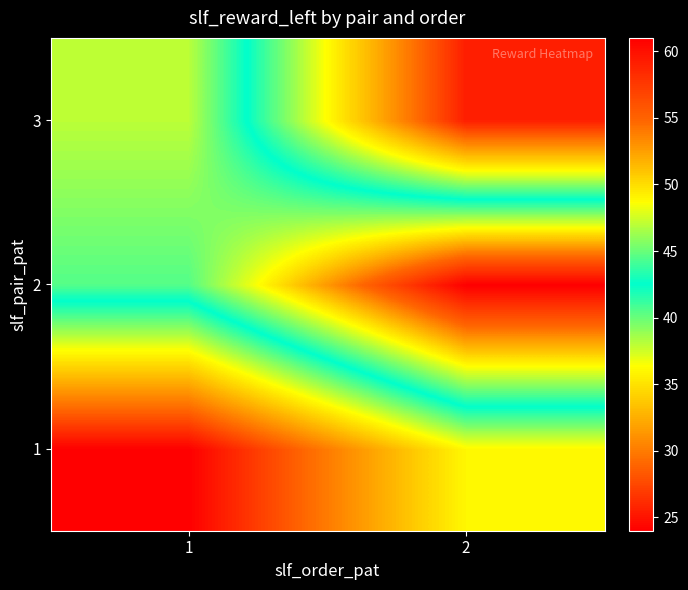

What is the smallest value displayed?

24.0